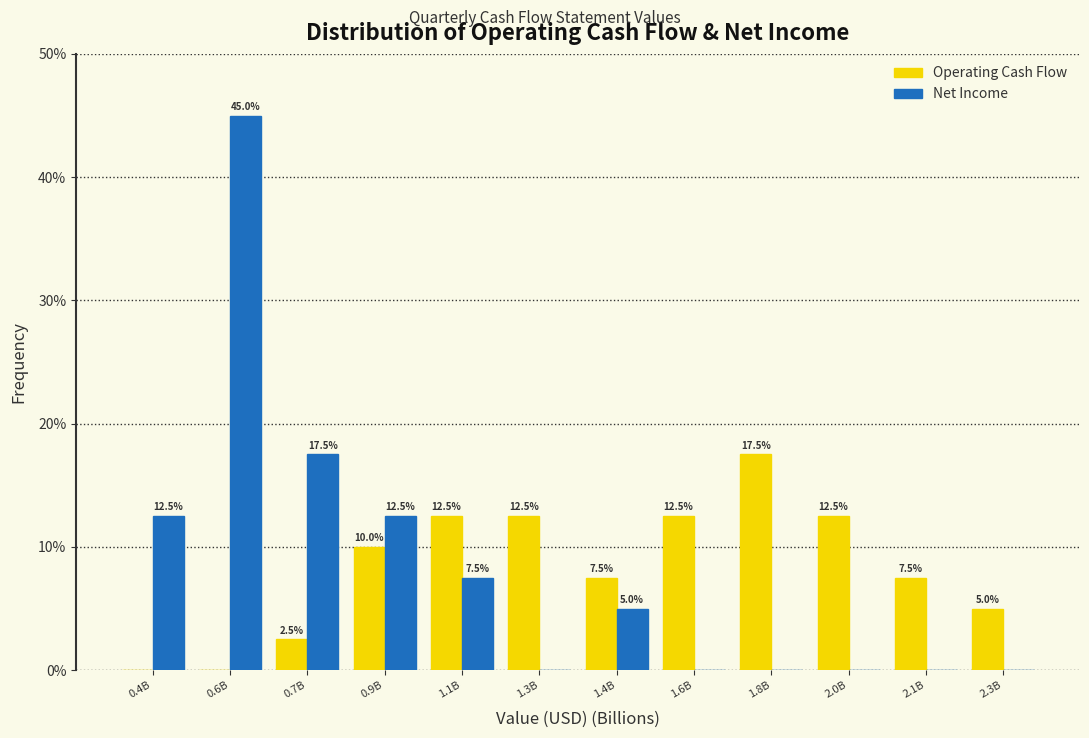

Reading left to right, list all the values displayed in this chart.

Operating Cash Flow: 0.4B=0.0	0.6B=0.0	0.7B=2.5	0.9B=10.0	1.1B=12.5	1.3B=12.5	1.4B=7.5	1.6B=12.5	1.8B=17.5	2.0B=12.5	2.1B=7.5	2.3B=5.0
Net Income: 0.4B=12.5	0.6B=45.0	0.7B=17.5	0.9B=12.5	1.1B=7.5	1.3B=0.0	1.4B=5.0	1.6B=0.0	1.8B=0.0	2.0B=0.0	2.1B=0.0	2.3B=0.0